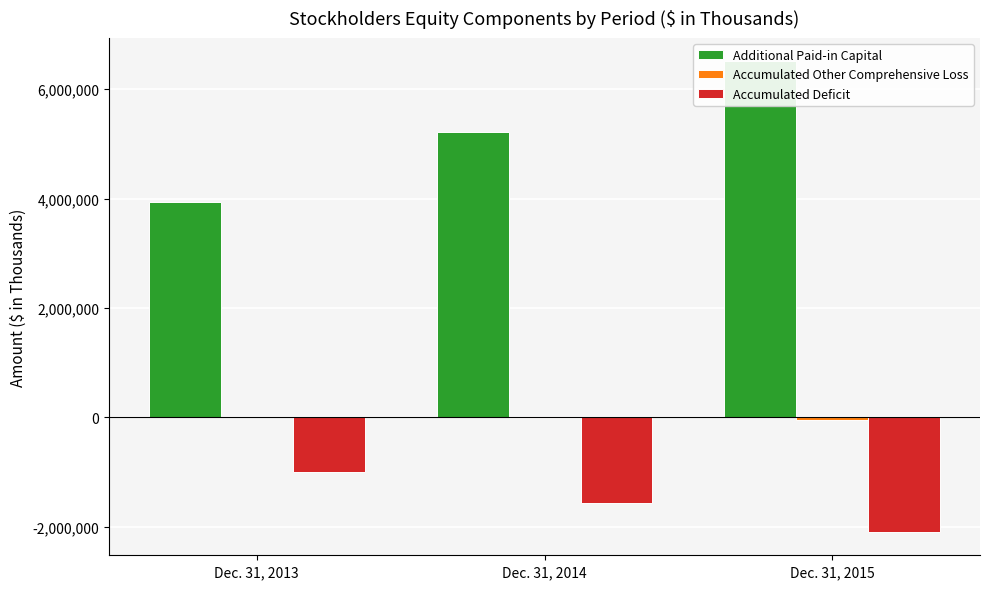

Reading right to left, transcribe all the data shown in this chart.

Additional Paid-in Capital: Dec. 31, 2015=6507087	Dec. 31, 2014=5208870	Dec. 31, 2013=3944952
Accumulated Other Comprehensive Loss: Dec. 31, 2015=-45566	Dec. 31, 2014=-10024	Dec. 31, 2013=-323
Accumulated Deficit: Dec. 31, 2015=-2093477	Dec. 31, 2014=-1572446	Dec. 31, 2013=-994626